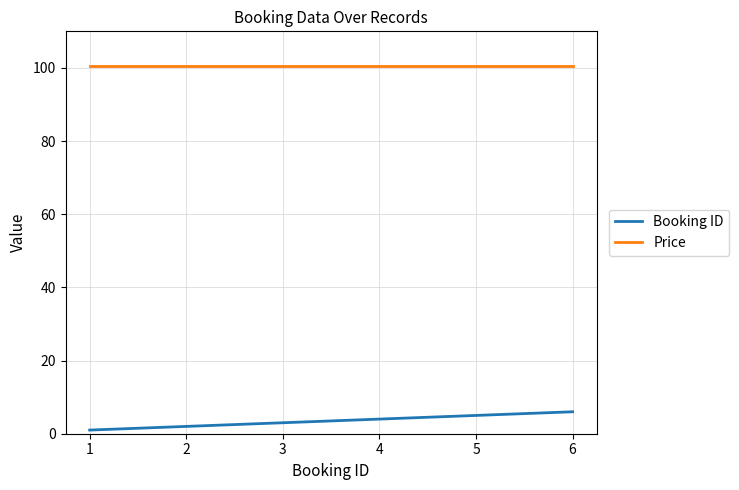

Rank the series by their maximum value, from highest to lowest.

Price, Booking ID